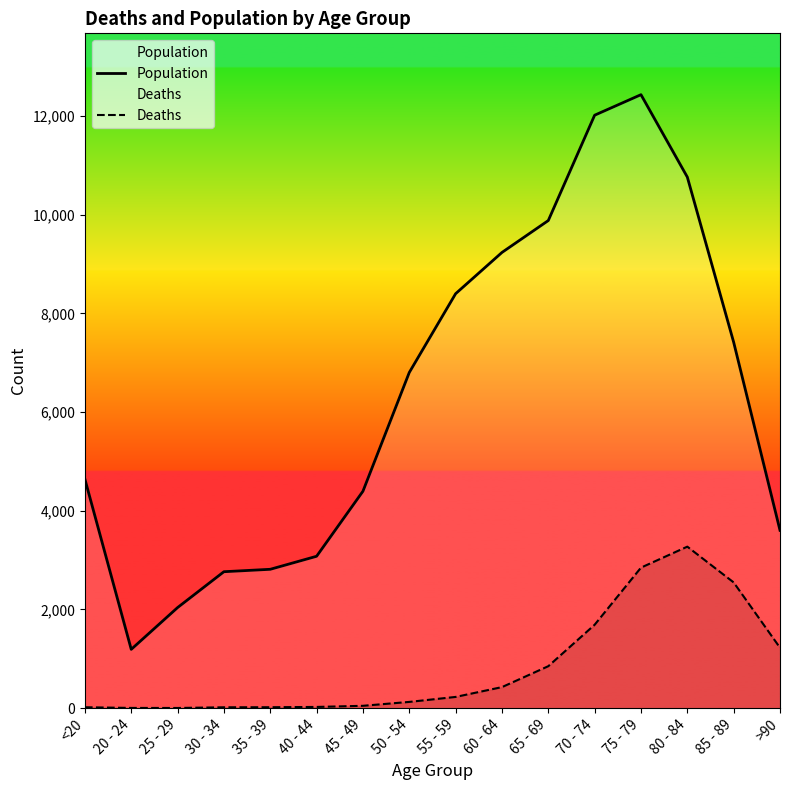

What is the highest value of the Population series?

12434